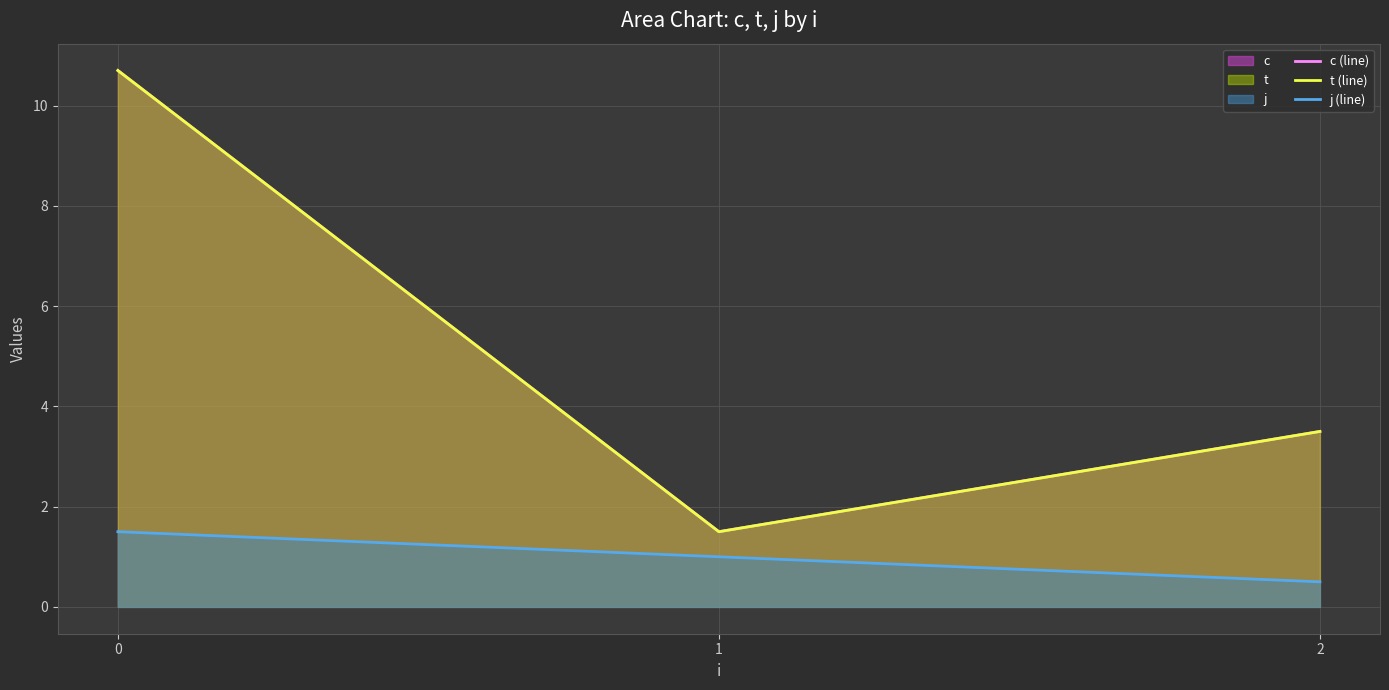

What is the difference between the c (line) values at 1 and 2?

2.0